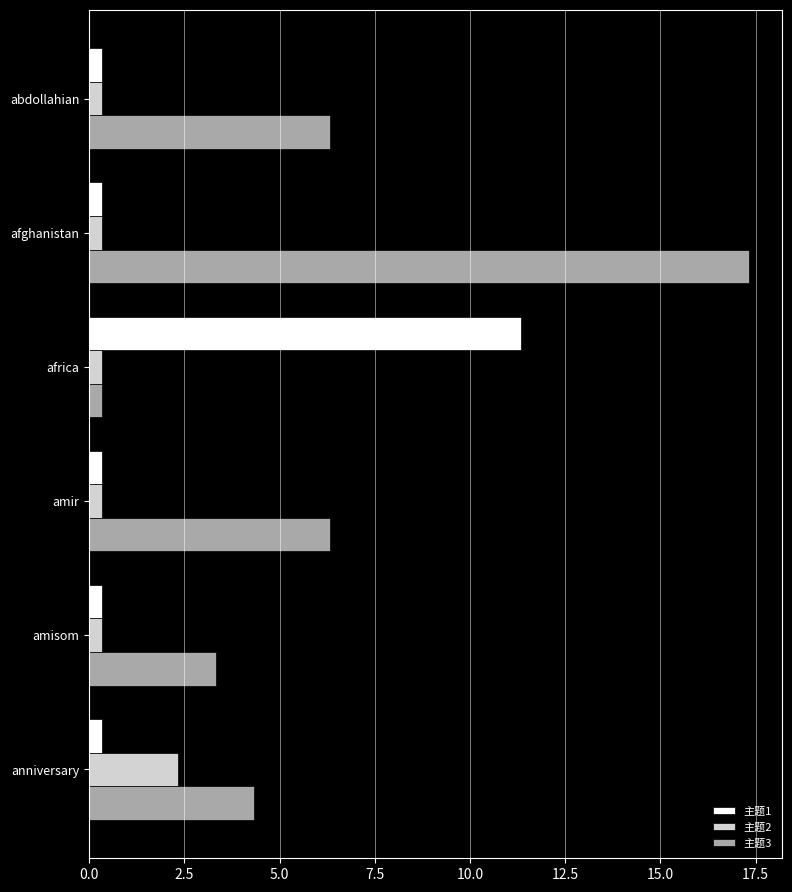

Rank the series by their average value, from highest to lowest.

主题3, 主题1, 主题2